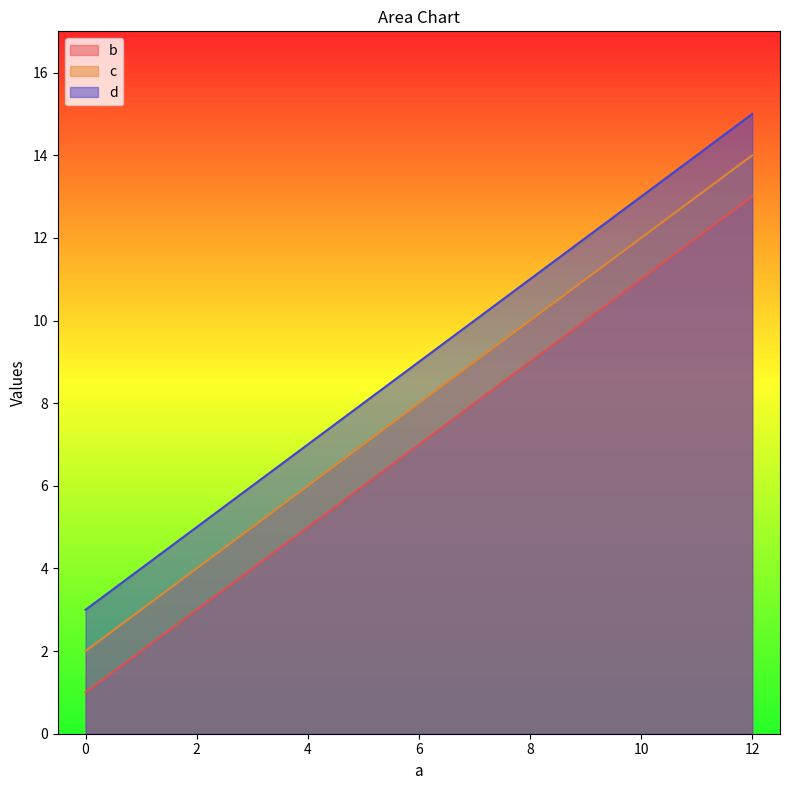

Is it true that b equals 21 at 12?

False